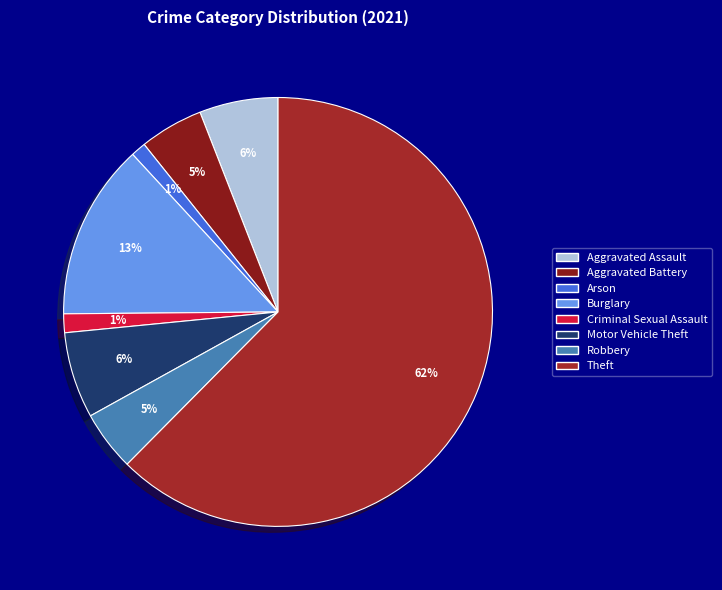

Is the sum of Arson and Aggravated Assault greater than half?

No